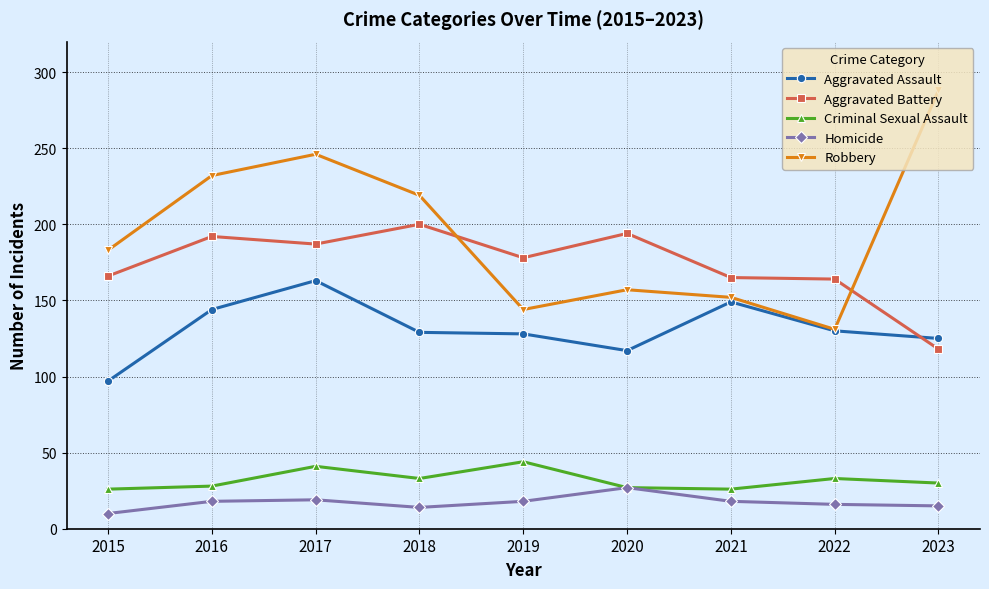

At which category does Aggravated Battery reach its first local peak?

2016